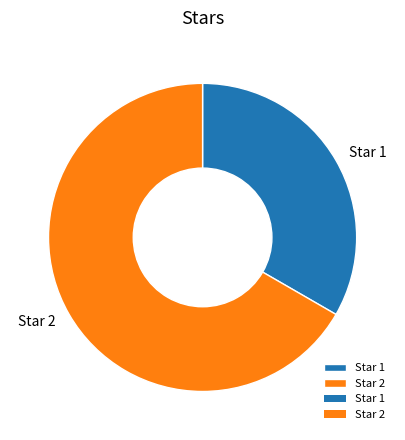

Is it true that Star 2 is 67% of the pie?

True